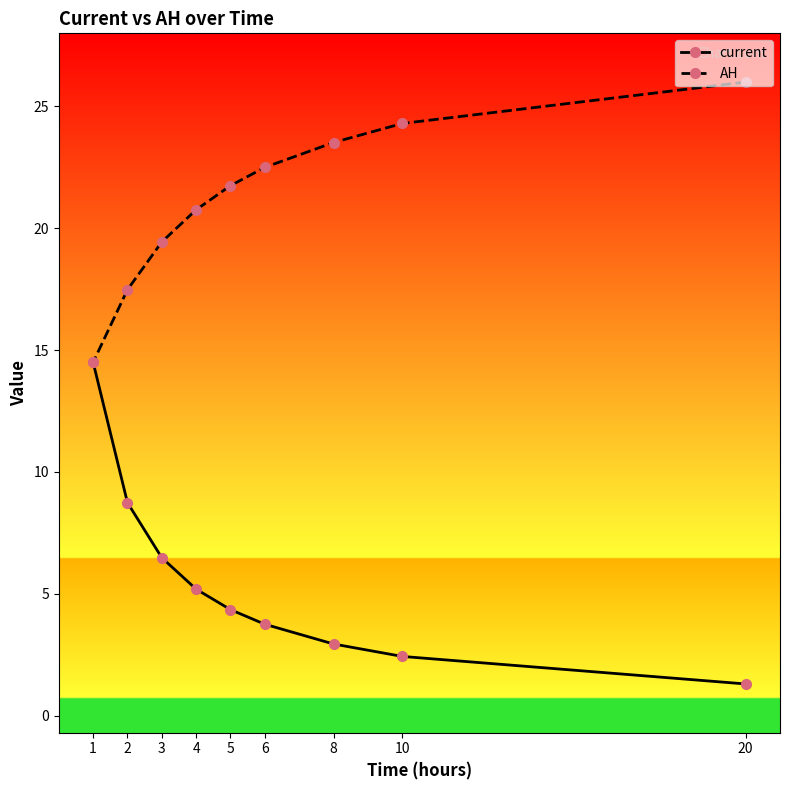

At which label does current reach its peak?

1